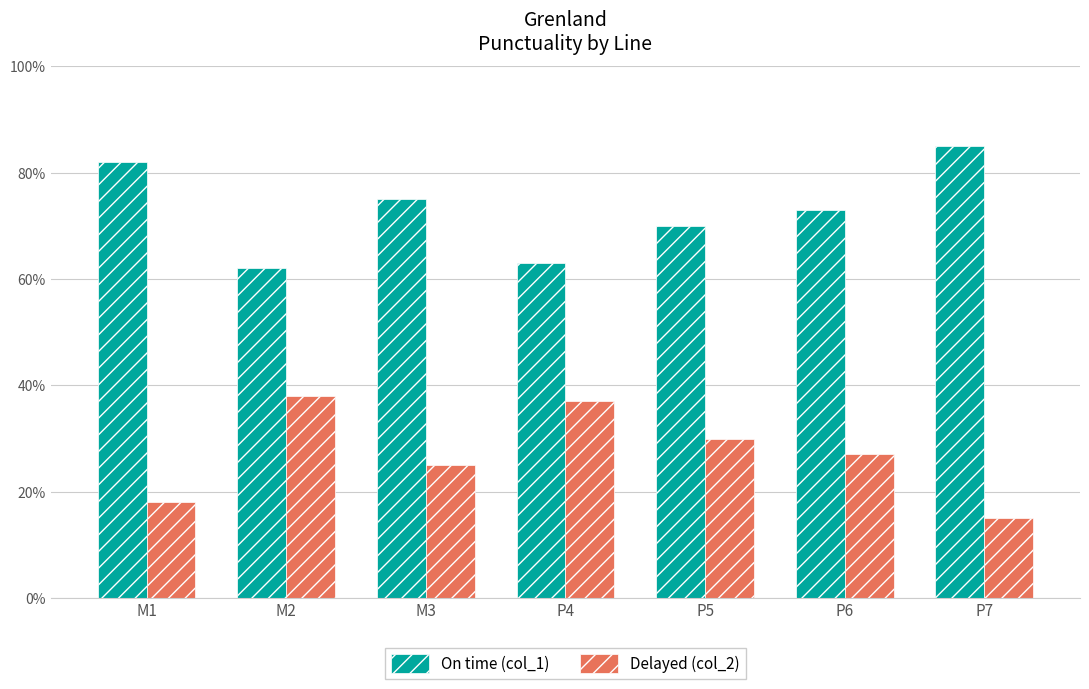

True or false: On time (col_1) has a value of 0.6 at M2.

True